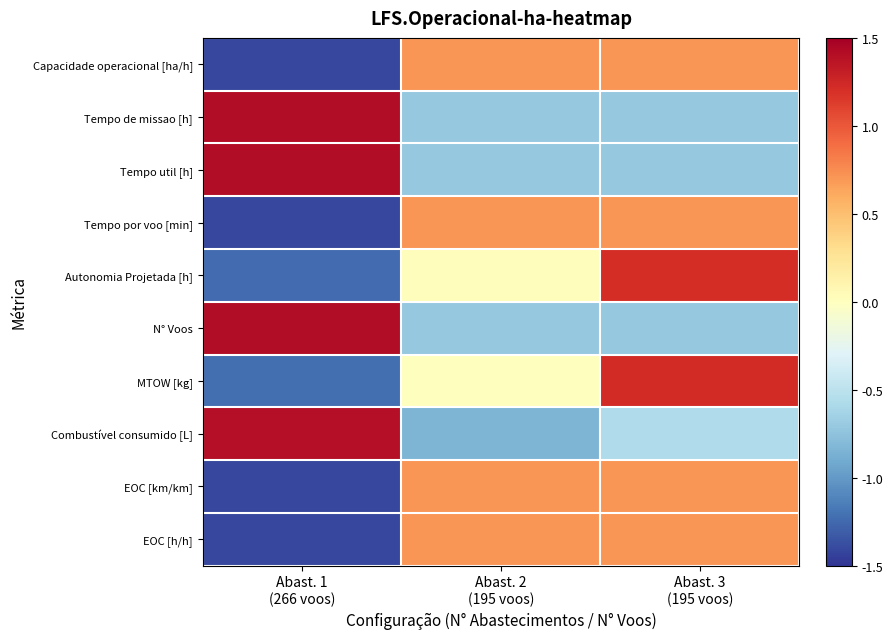

At which category is the sum across all series the highest?

Abast. 3
(195 voos)